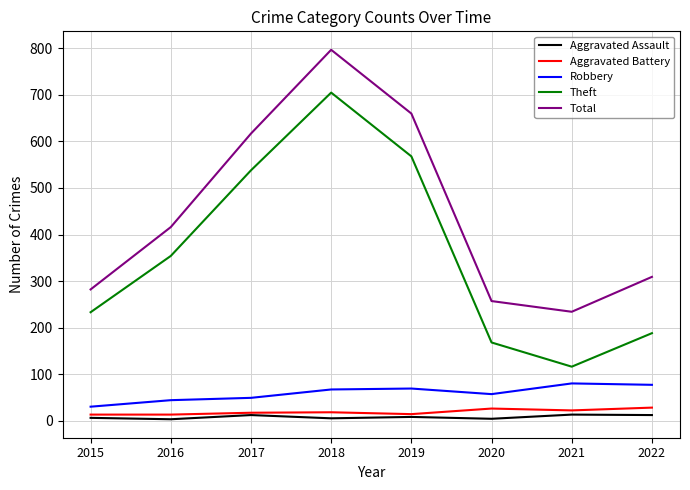

What are all the series names shown in the legend?

Aggravated Assault, Aggravated Battery, Robbery, Theft, Total